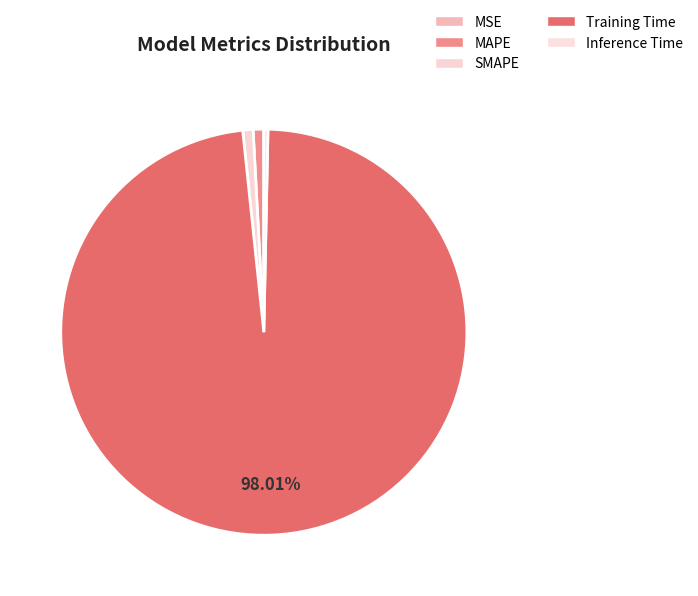

What percentage is the Training Time slice, to the nearest percent?

98%